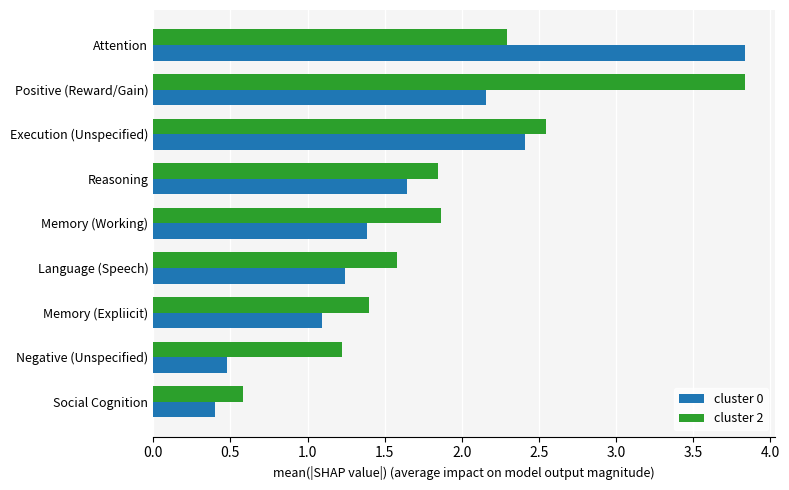

Rank the series by their average value, from lowest to highest.

cluster 0, cluster 2